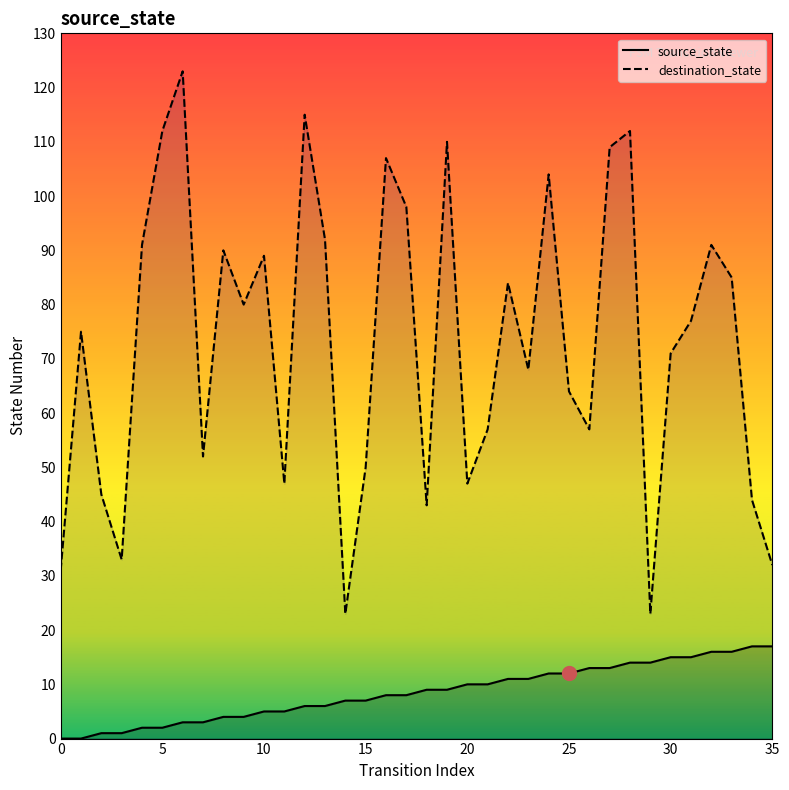

Which series has the widest spread of values?

destination_state